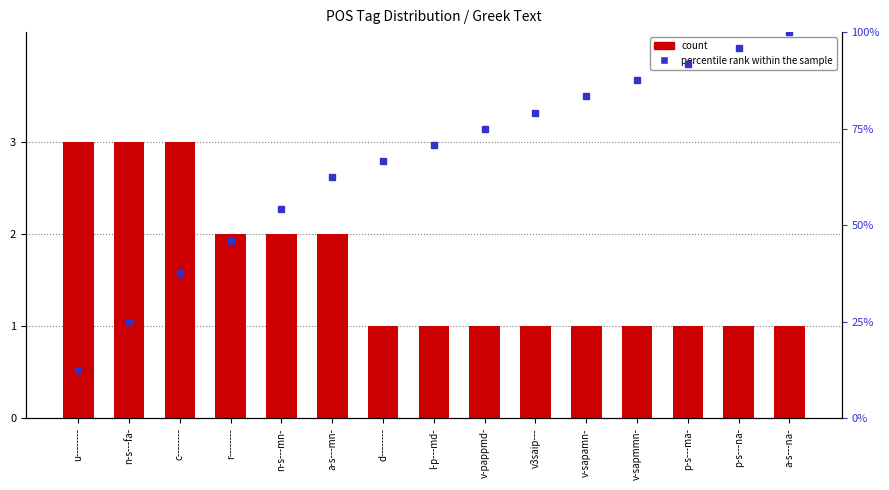

What is the smallest value displayed?

1.0